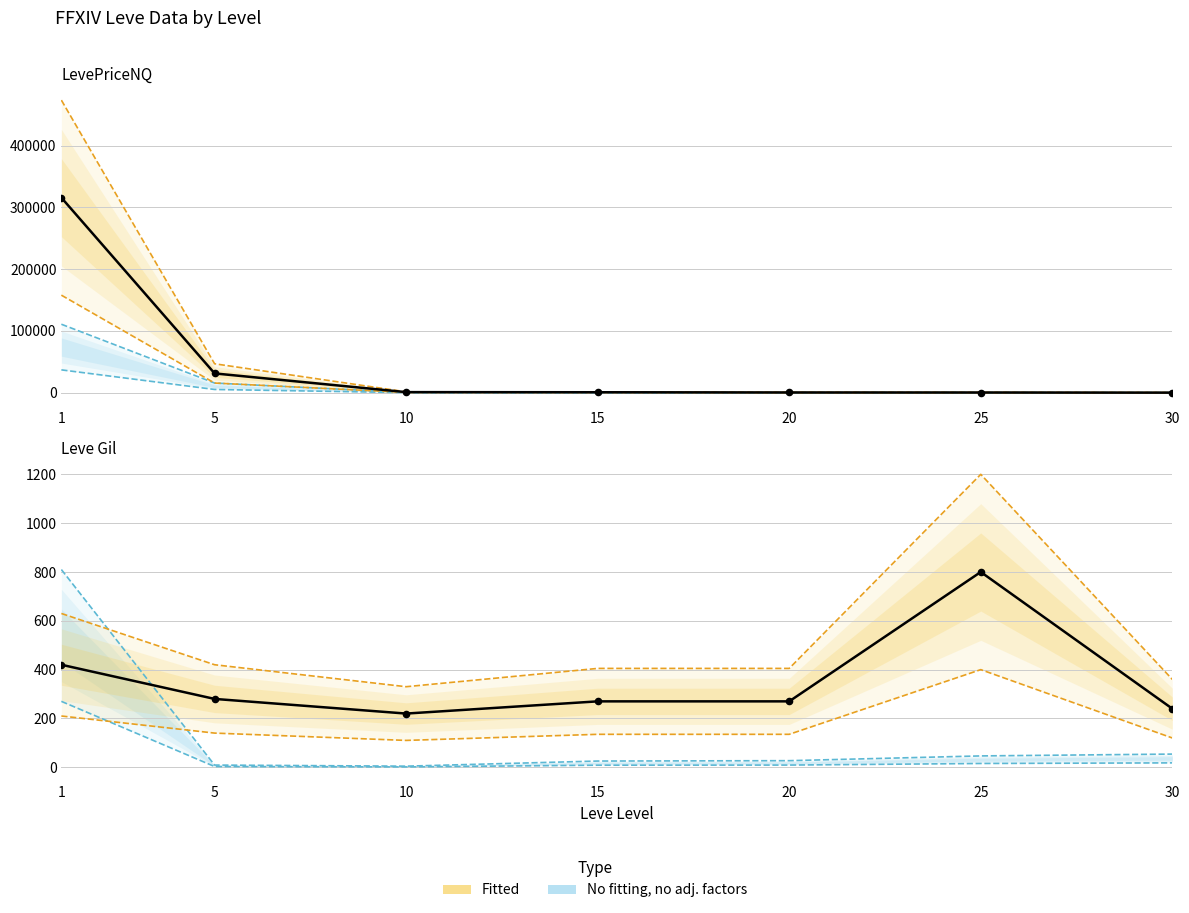

Is the value of Leve Gil at 25 greater than the value of LevePriceNQ at 5?

No